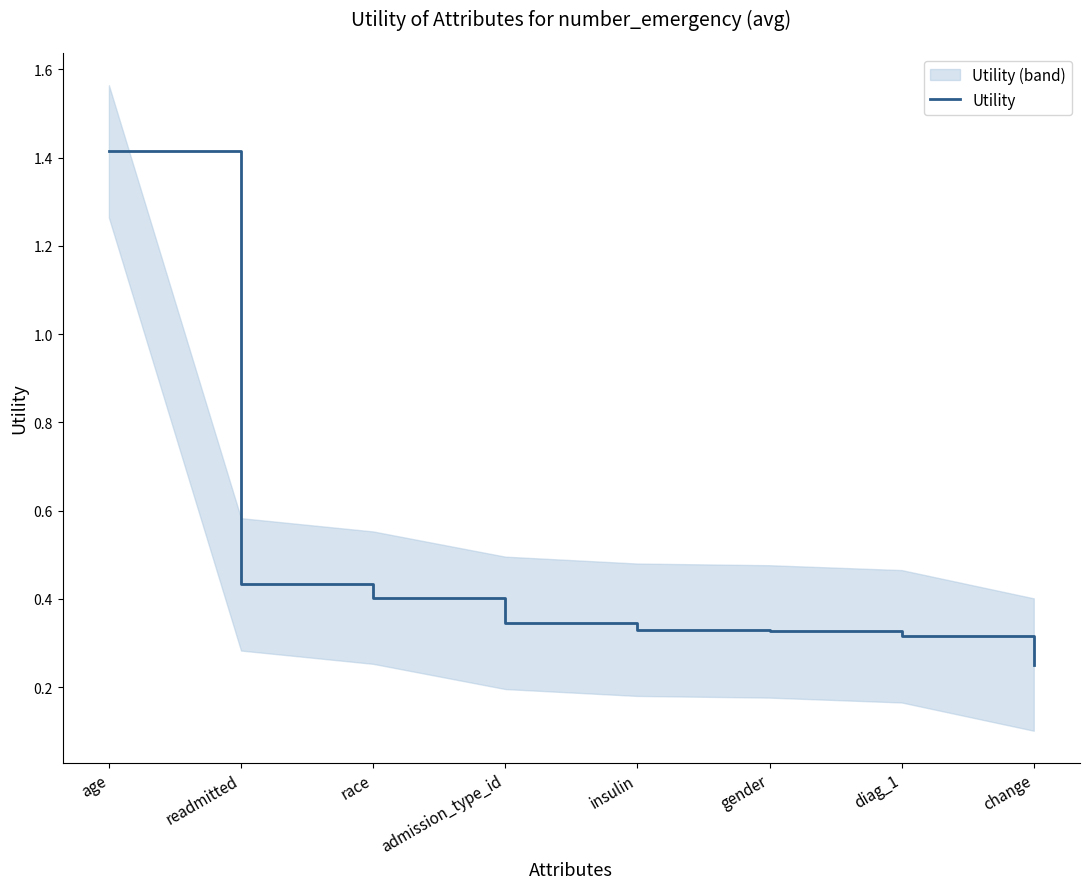

Reading right to left, what are all the values shown in this chart?

0.3	0.3	0.3	0.3	0.3	0.4	0.4	1.4